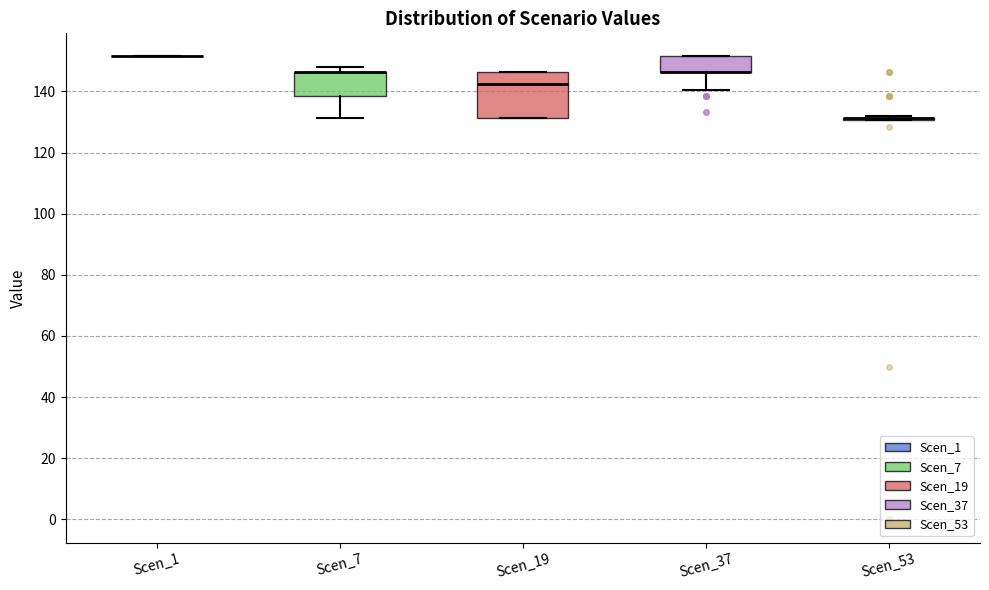

Reading left to right, transcribe this box plot: for each box, give where its median line is, the range the box spans, and where its two whiskers end, as read against the y-axis. The values are not printed on the chart, so give them approximately, as read against the axis.

Scen_1: box collapsed to a line at 152, whiskers 152 to 152
Scen_7: median 146 (drawn on the box's upper edge), box 138 to 146, whiskers 132 to 148
Scen_19: median 142, box 132 to 146, whiskers 132 to 146
Scen_37: median 146 (drawn on the box's lower edge), box 146 to 152, whiskers 140 to 152
Scen_53: box collapsed to a line at 132, whiskers 130 to 132